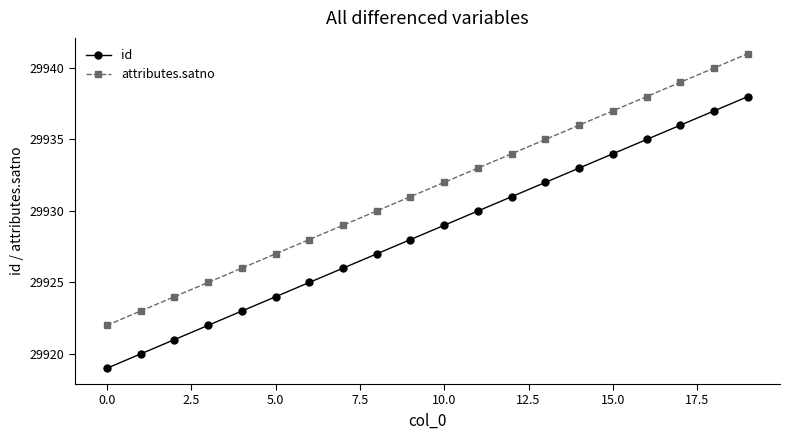

What is the difference between the second highest and minimum values in the id series?

18